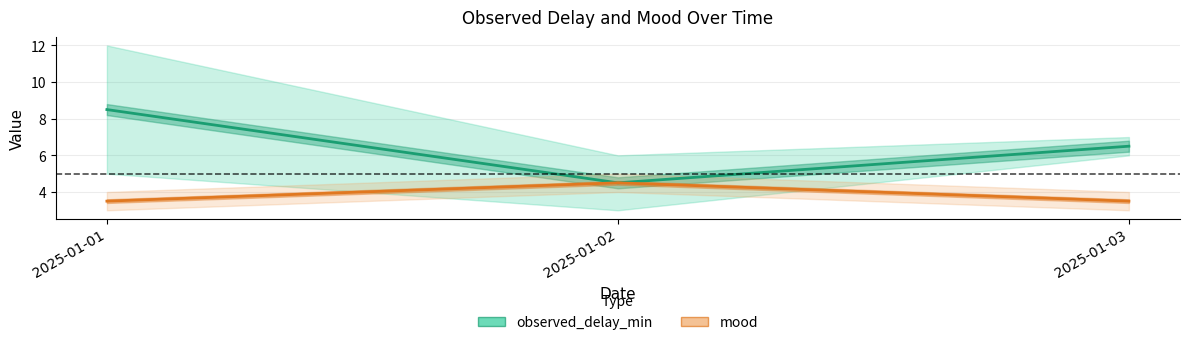

Rank the series by their average value, from highest to lowest.

observed_delay_min, mood